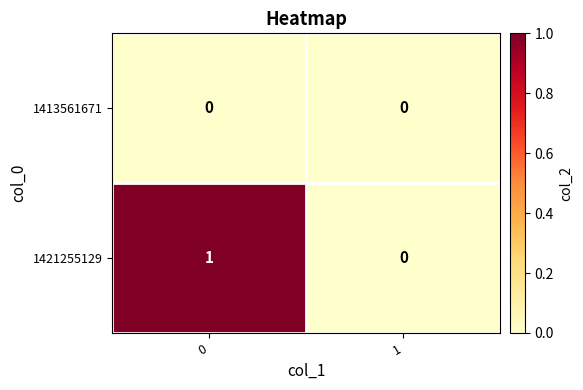

Reading left to right, list all the values displayed in this chart.

1413561671: 0=0	1=0
1421255129: 0=1	1=0